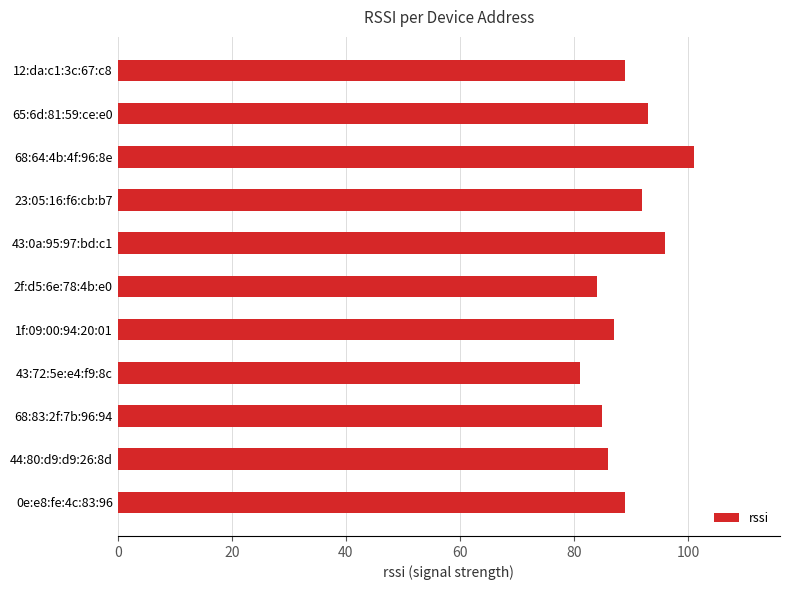

What is the average value?

89